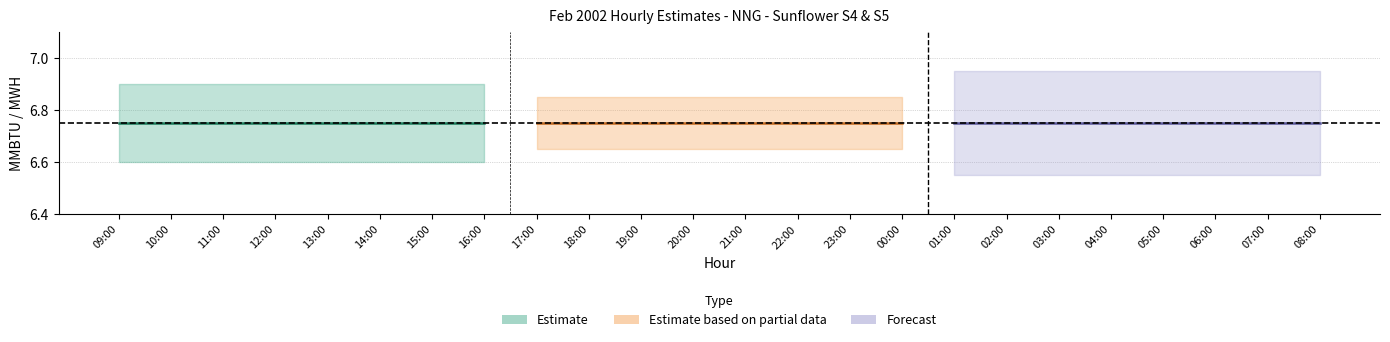

Which label corresponds to the largest value in the chart?

09:00